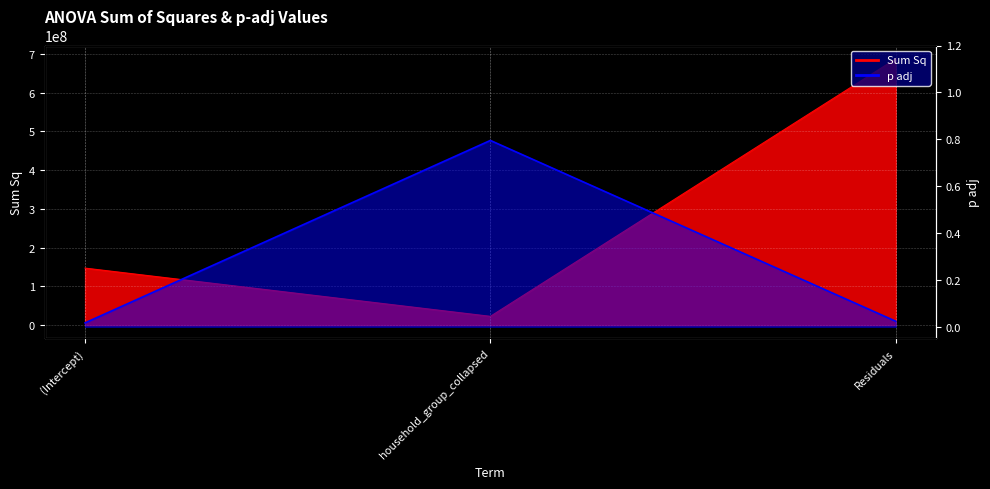

Reading left to right, extract all data points from this chart.

Sum Sq: 147207041.7	22751356.1	687306338.7
p adj: 0.0	0.8	0.0